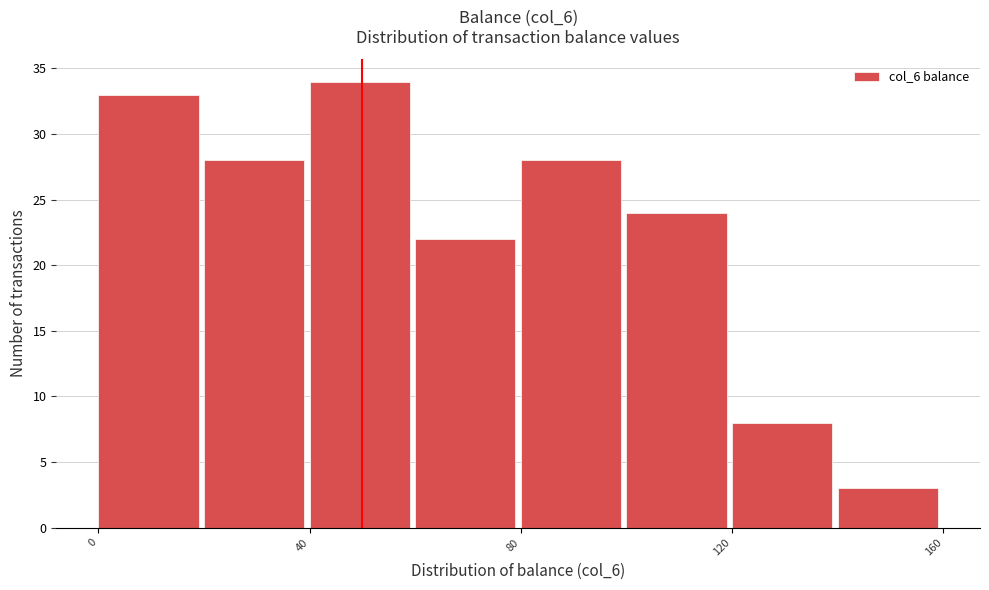

Which range on the x-axis has the tallest bar?

40 to 60